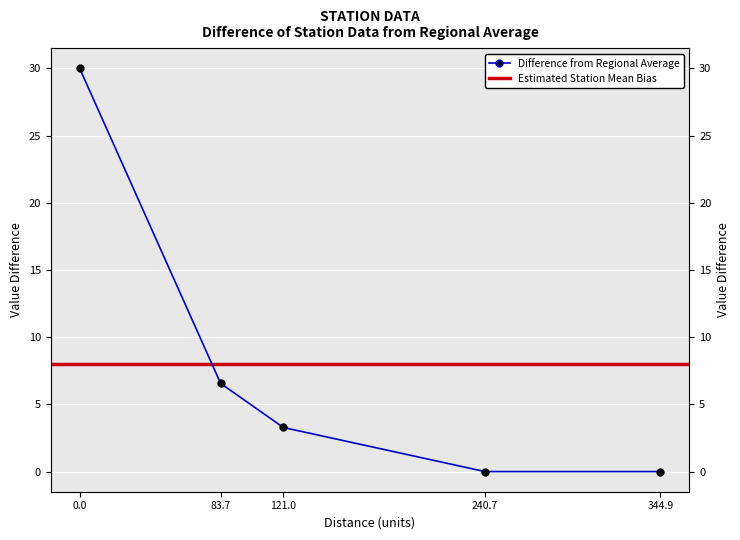

Reading left to right, list all the values displayed in this chart.

0.0=30.0	83.7=6.6	121.0=3.3	240.7=0.0	344.9=0.0